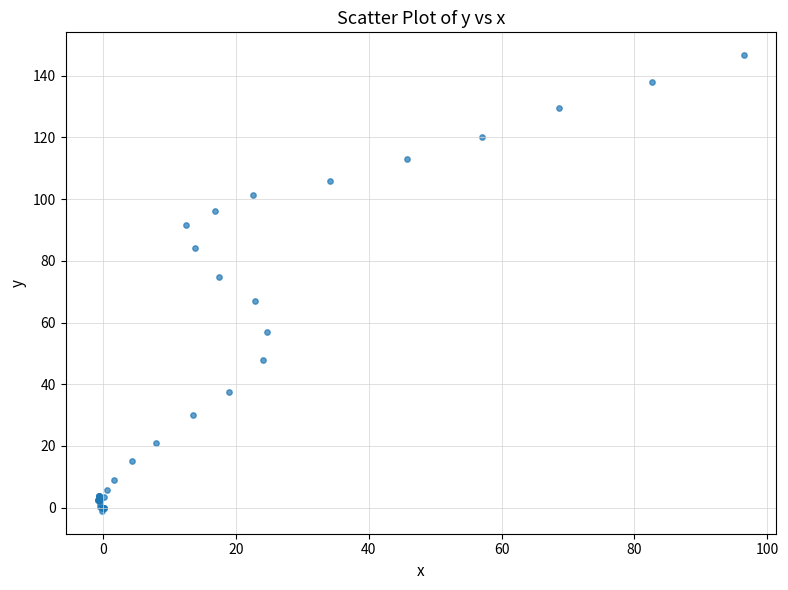

What Y value in the scatter plot is closest to 72?

74.7